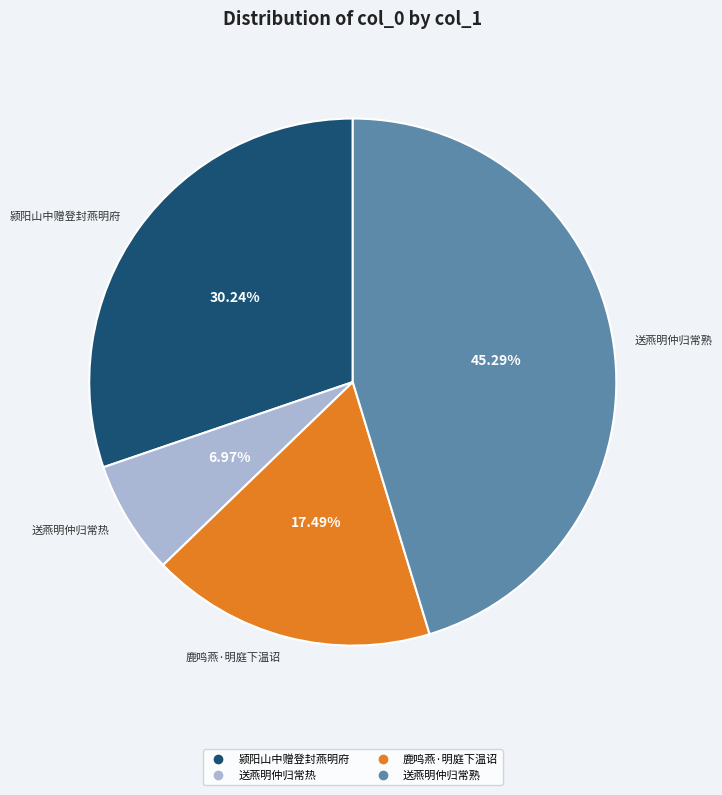

Does any single category account for the majority?

No